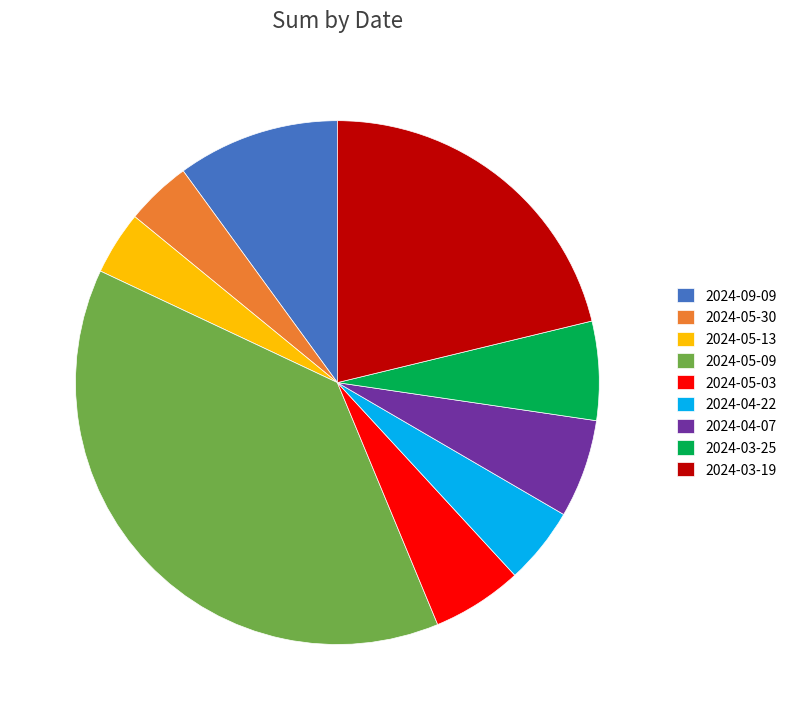

Count the number of slices in the pie.

9